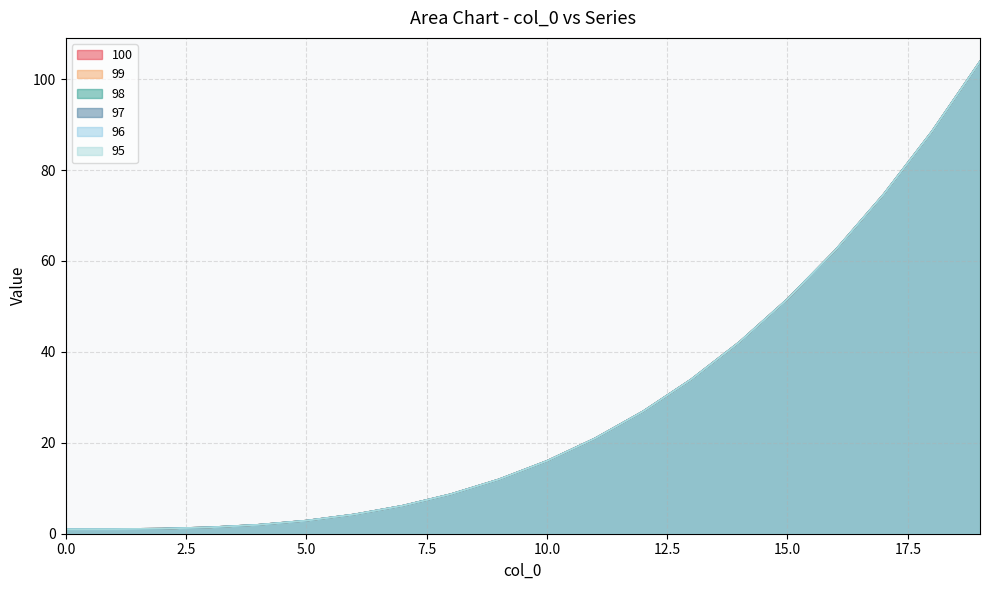

Reading left to right, extract all data points from this chart.

100: 1.0	1.0	1.1	1.4	2.0	2.9	4.2	6.1	8.7	11.9	16.0	21.0	26.9	34.0	42.2	51.6	62.4	74.7	88.5	103.9
99: 1.0	1.0	1.1	1.4	2.0	2.9	4.2	6.1	8.7	11.9	16.0	21.0	26.9	34.0	42.2	51.6	62.4	74.7	88.5	103.9
98: 1.0	1.0	1.1	1.4	2.0	2.9	4.2	6.1	8.7	11.9	16.0	21.0	26.9	34.0	42.2	51.6	62.4	74.7	88.5	103.9
97: 1.0	1.0	1.1	1.4	2.0	2.9	4.2	6.1	8.7	11.9	16.0	21.0	26.9	34.0	42.2	51.6	62.4	74.7	88.5	103.9
96: 1.0	1.0	1.1	1.4	2.0	2.9	4.2	6.1	8.7	11.9	16.0	21.0	26.9	34.0	42.2	51.6	62.4	74.7	88.5	103.9
95: 1.0	1.0	1.1	1.4	2.0	2.9	4.2	6.1	8.7	11.9	16.0	21.0	26.9	34.0	42.2	51.6	62.4	74.7	88.5	103.9